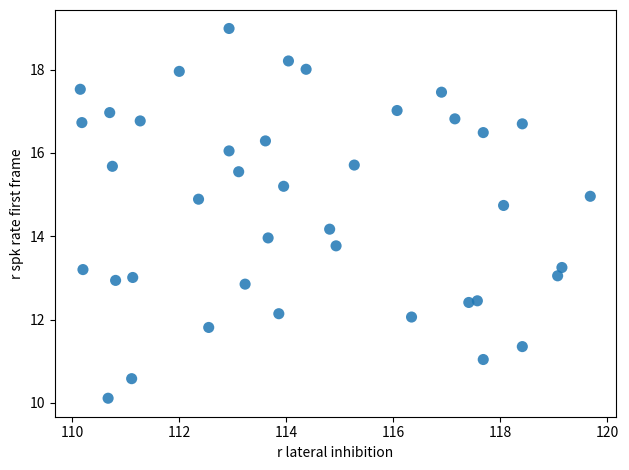

What is the range of X values (max minus min)?

9.5